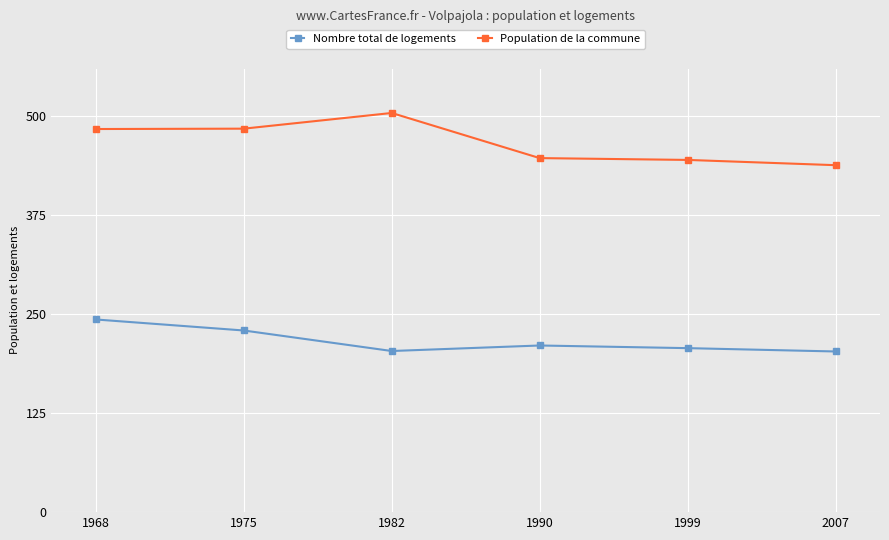

Which category has the highest value in the Nombre total de logements series?

1968